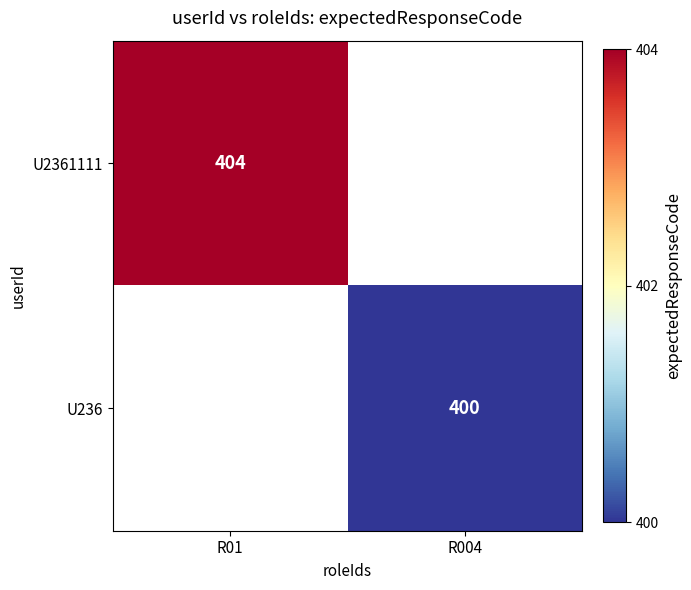

Is it true that U2361111 equals 107.4 at R01?

False